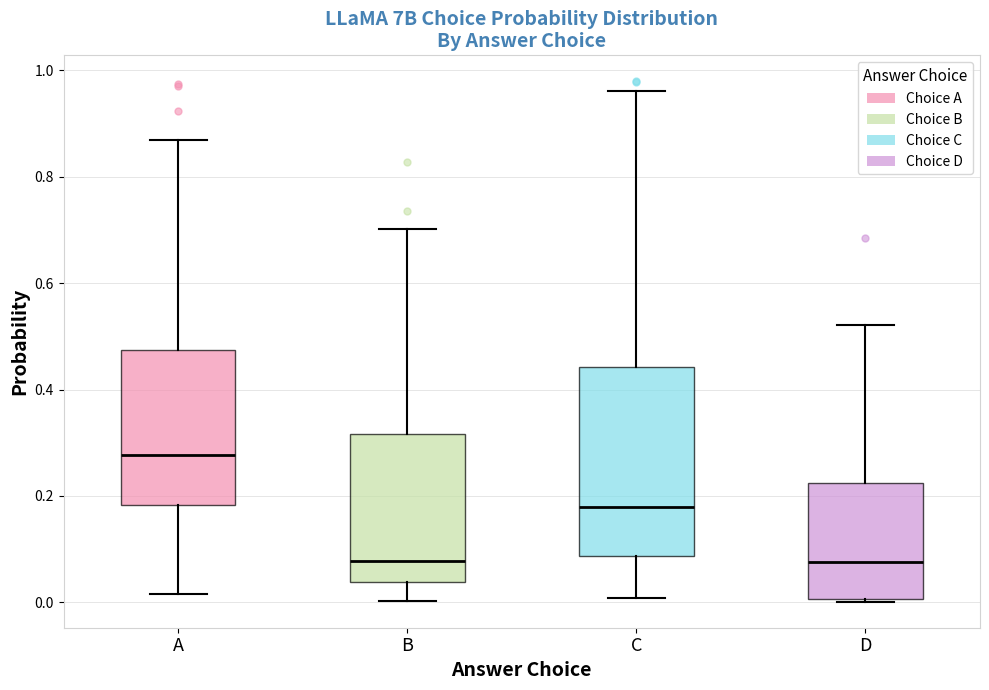

Which box's median line is the highest?

A